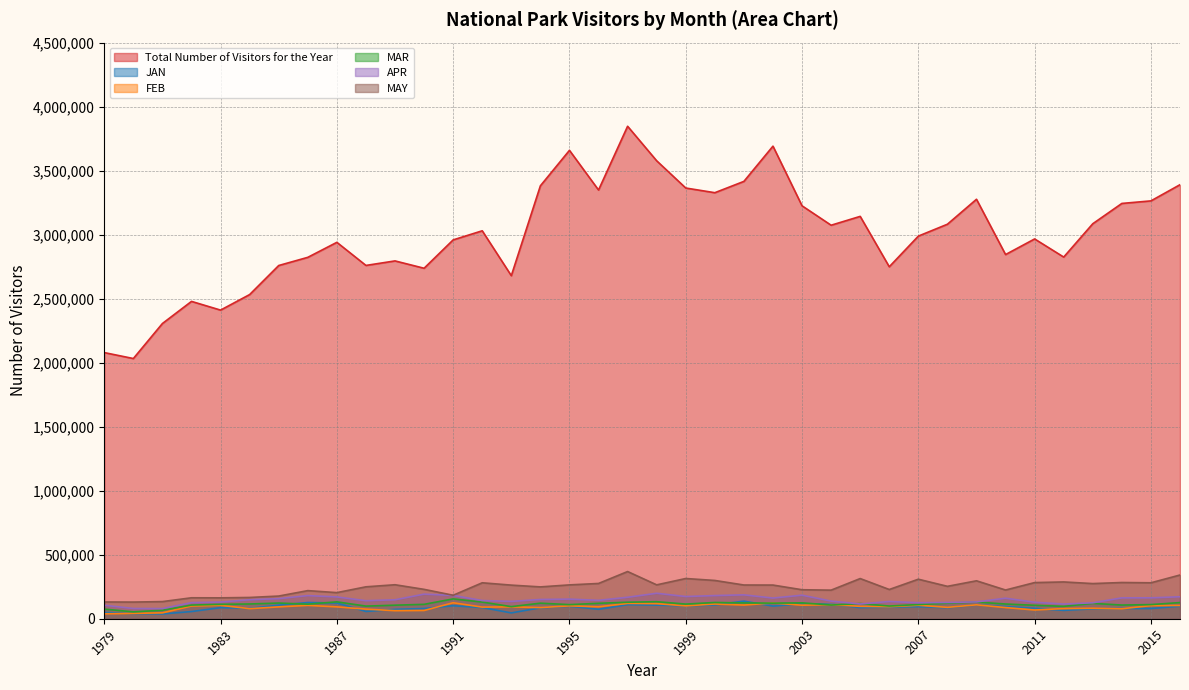

What is the difference between the highest and lowest values at 2009?

3168279